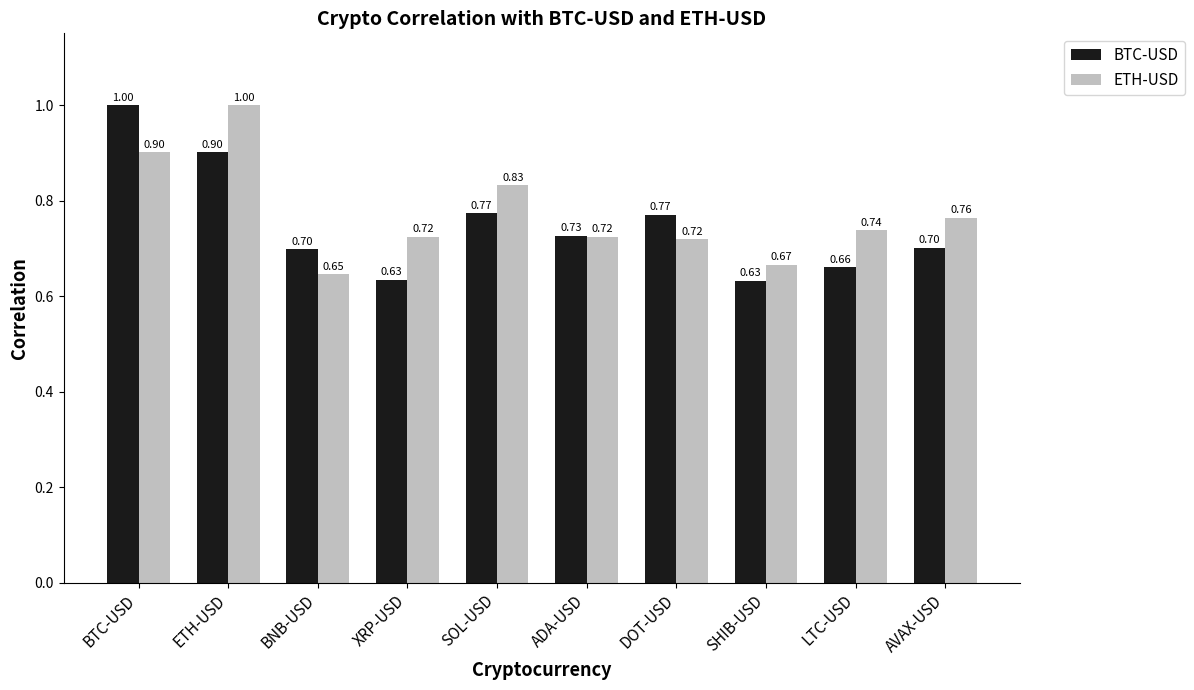

Is the value of BTC-USD at AVAX-USD greater than the value of ETH-USD at SOL-USD?

No